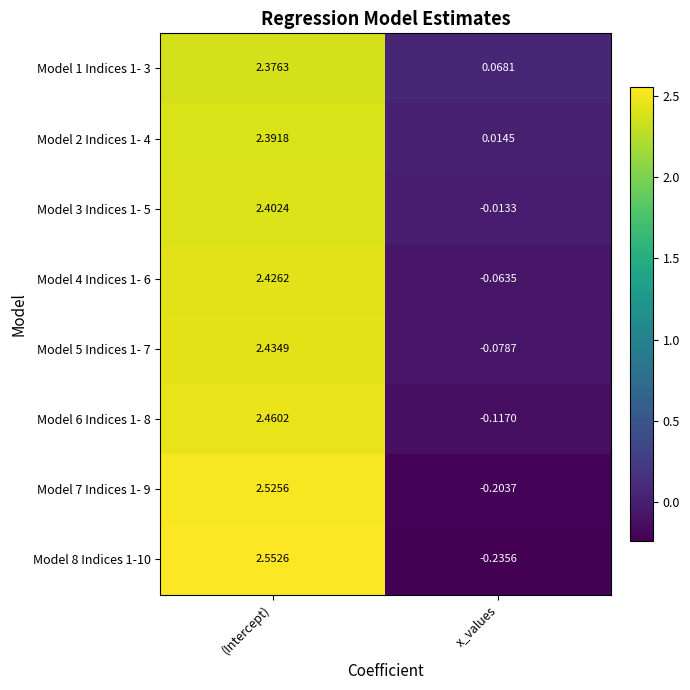

Which category has the highest value in the Model 2 Indices 1- 4 series?

(Intercept)